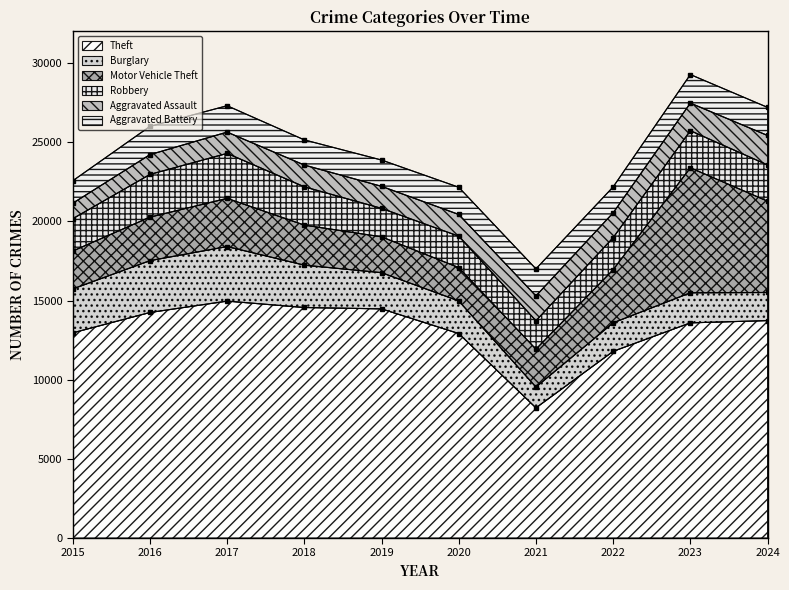

Which has a higher value, 2015 or 2020?

2015